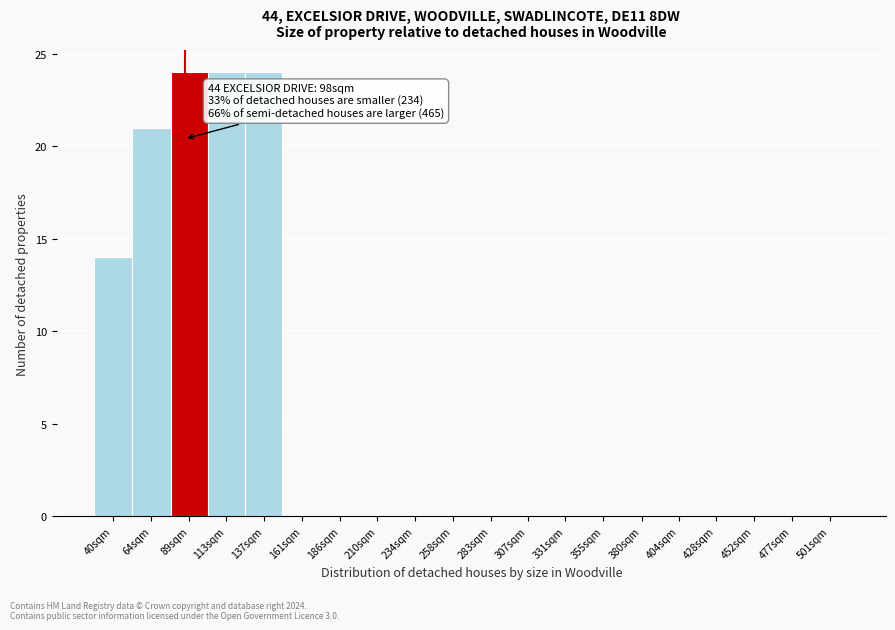

Reading left to right, list all the values displayed in this chart.

40sqm=14	64sqm=21	89sqm=24	113sqm=24	137sqm=24	161sqm=0	186sqm=0	210sqm=0	234sqm=0	258sqm=0	283sqm=0	307sqm=0	331sqm=0	355sqm=0	380sqm=0	404sqm=0	428sqm=0	452sqm=0	477sqm=0	501sqm=0